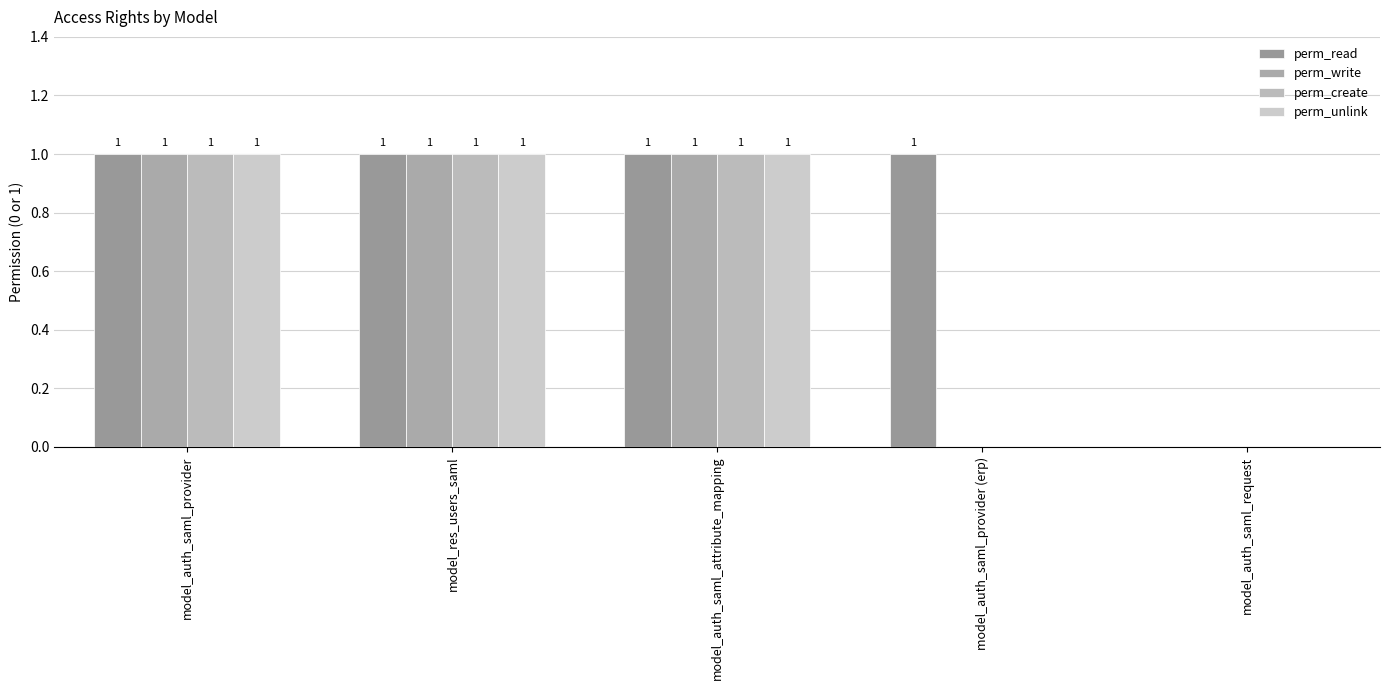

How many values in perm_write are above zero?

3